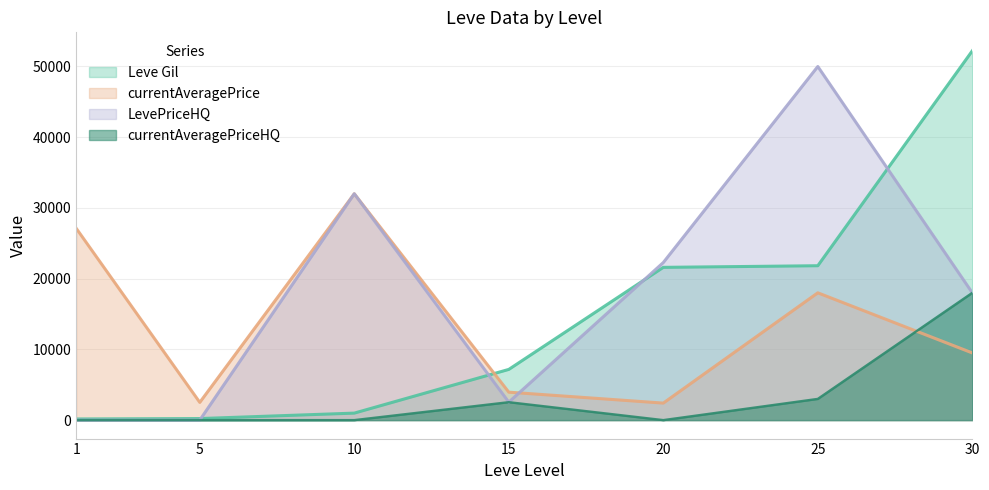

At 10, list the series in order from largest to smallest.

currentAveragePrice, LevePriceHQ, Leve Gil, currentAveragePriceHQ